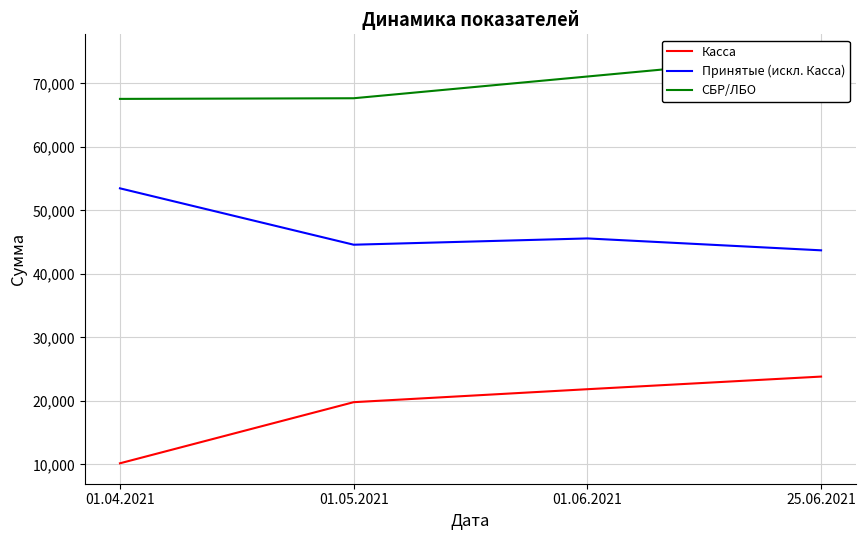

True or false: Касса and Принятые (искл. Касса) cross at least once.

False